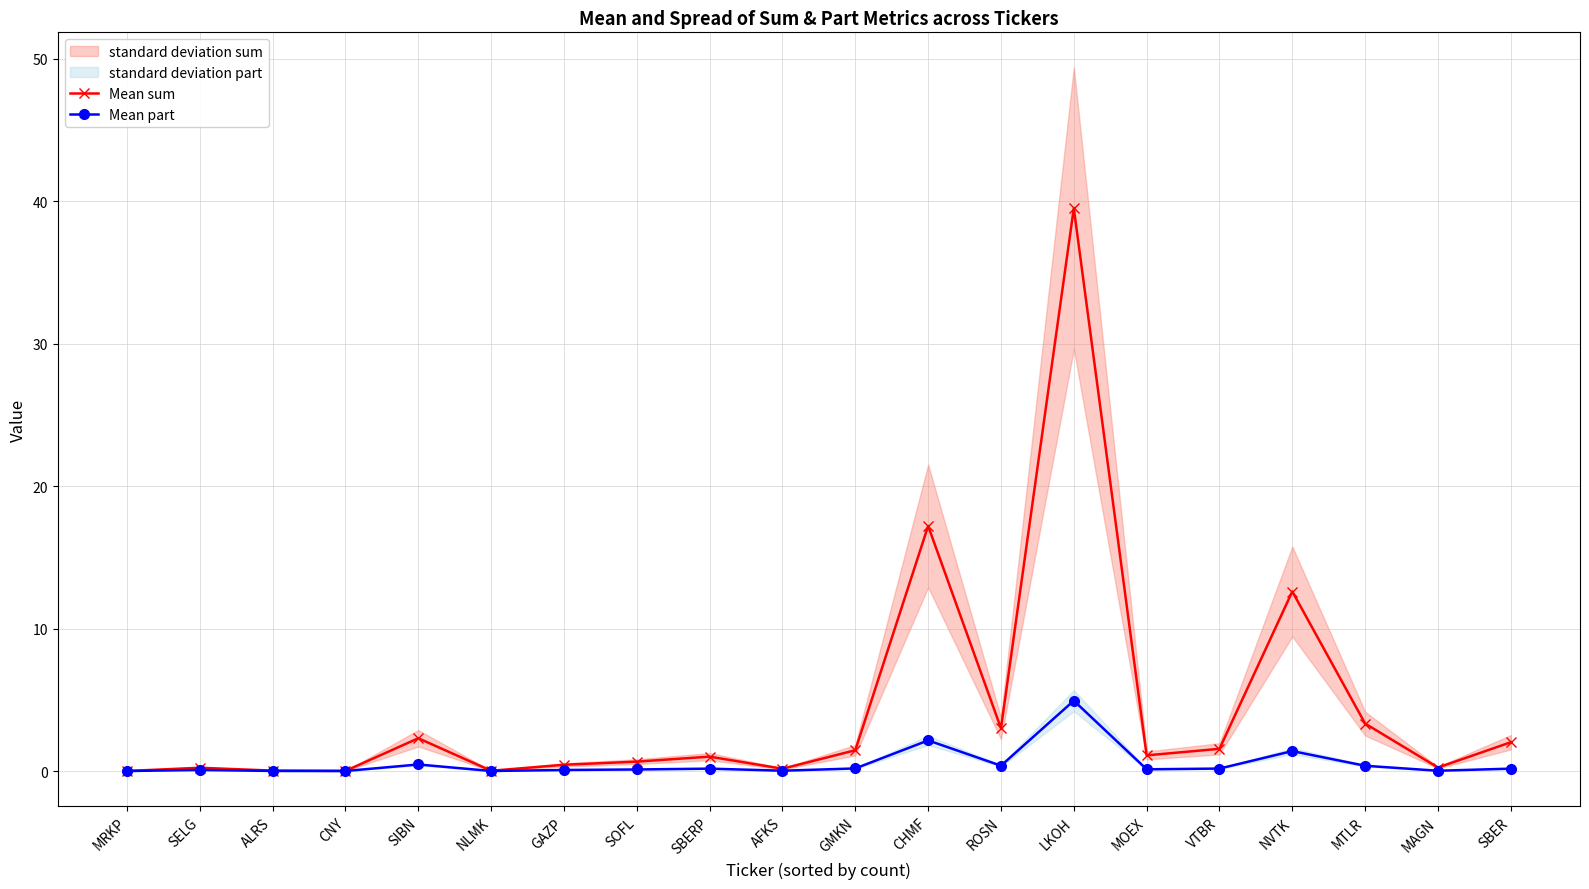

True or false: Mean sum has a value of 0.1 at AFKS.

False